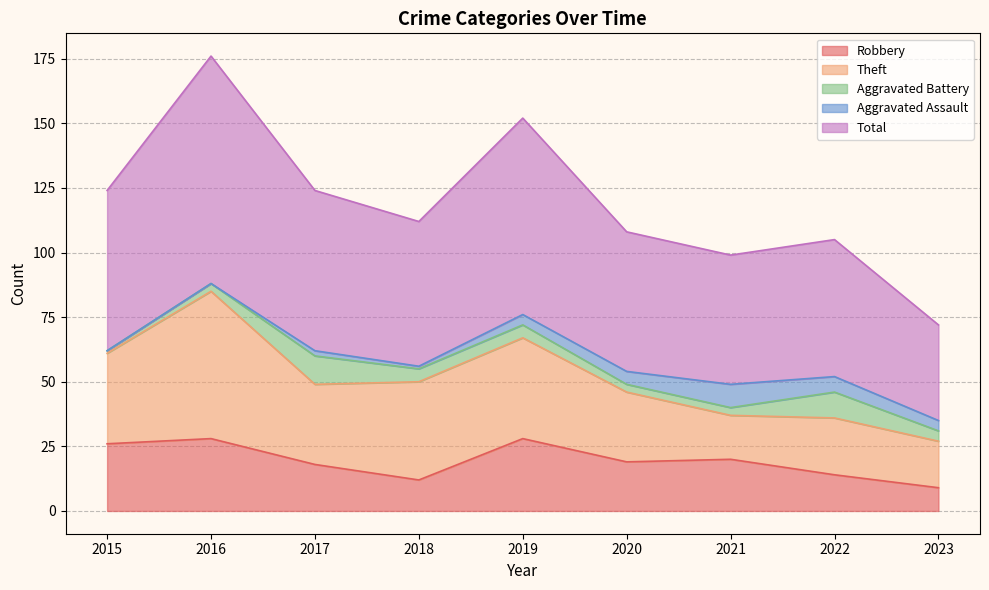

What is the value of the Aggravated Battery point at the 8th from the left?

10